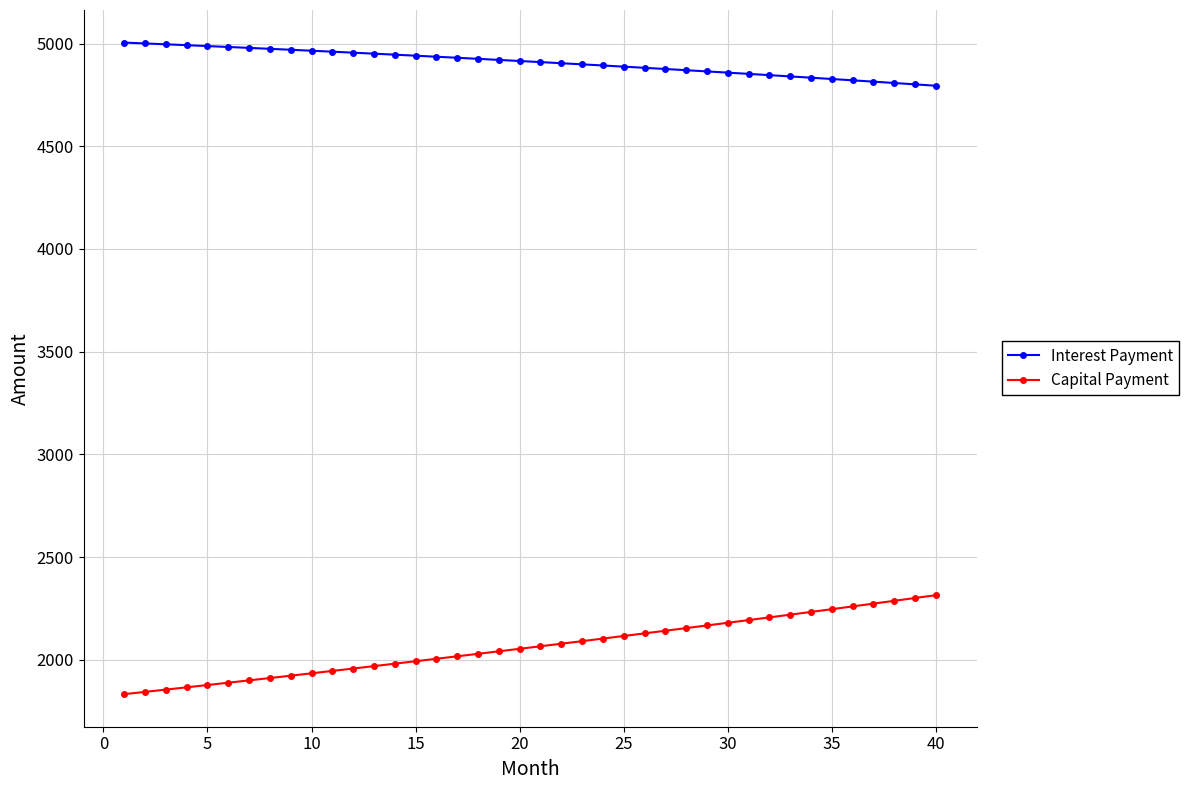

How many values in the Interest Payment series are below 4915?

20